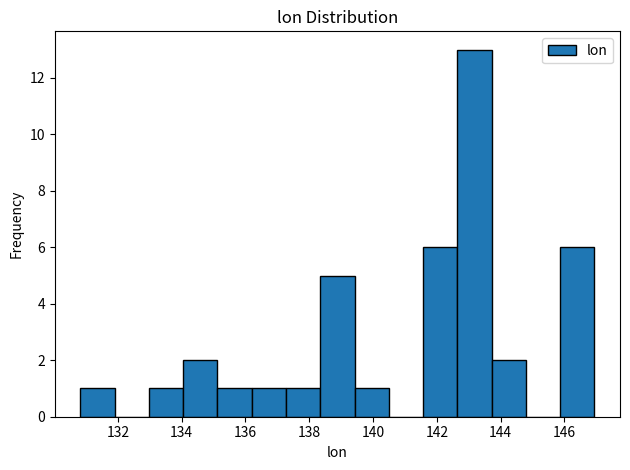

What is the height of the bar covering 130.8 to 132.0 on the x-axis? Neither the bar edges nor the heights are printed on the chart, so give them approximately, as read against the axes.

1